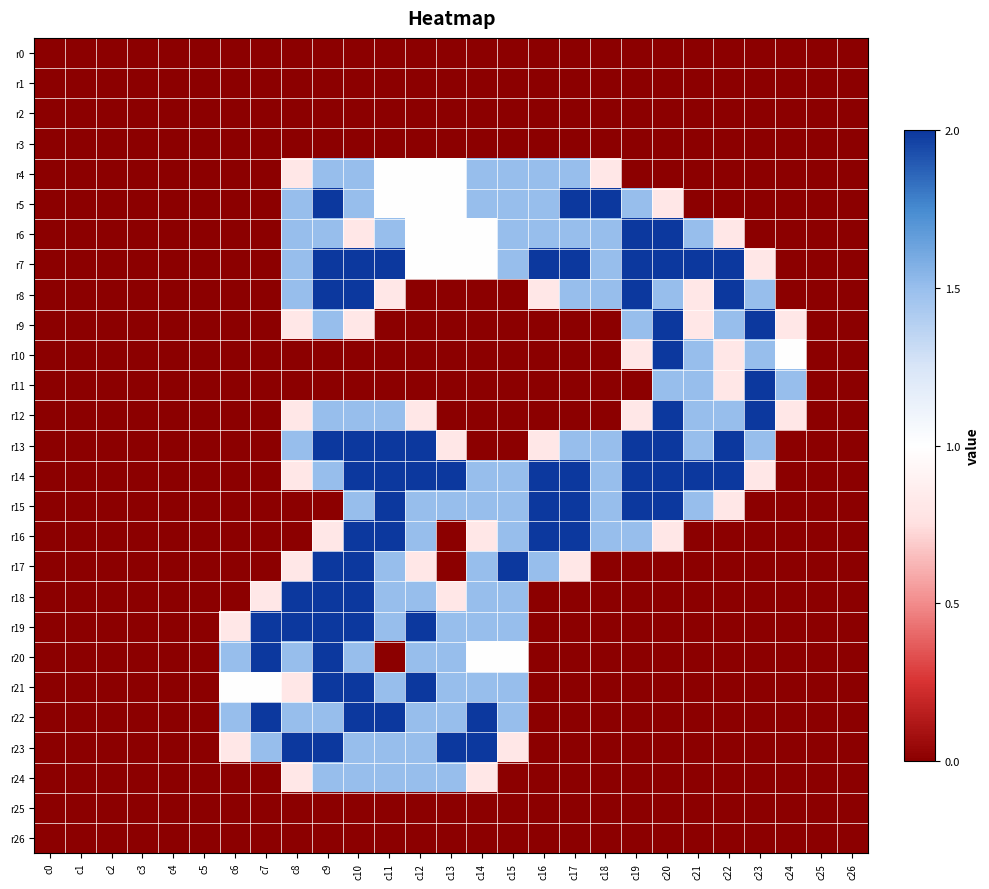

Which category has the lowest value across all series?

c0